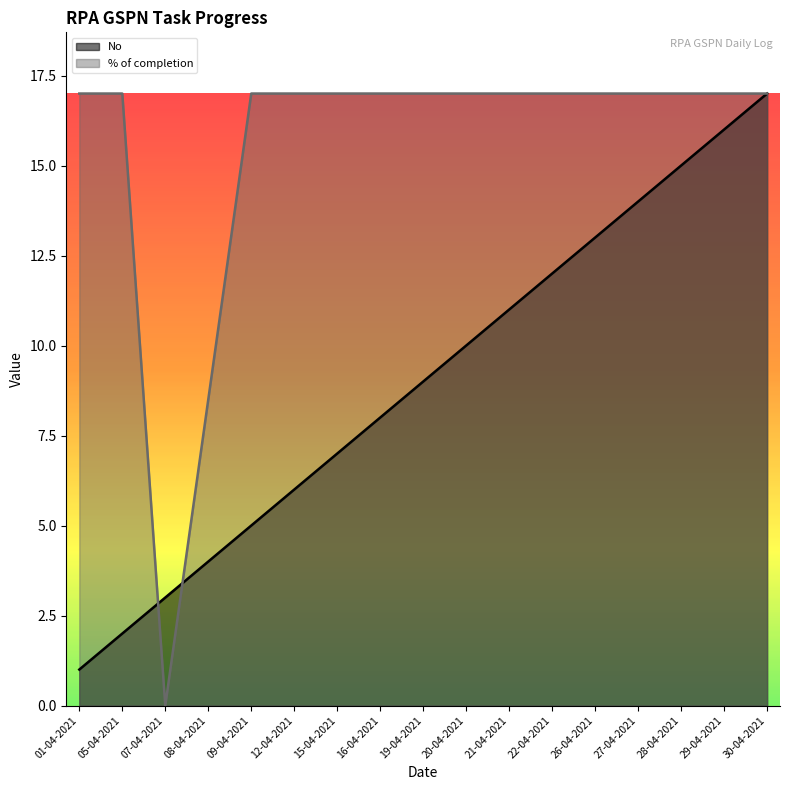

Where does the No series first go above 9?

20-04-2021